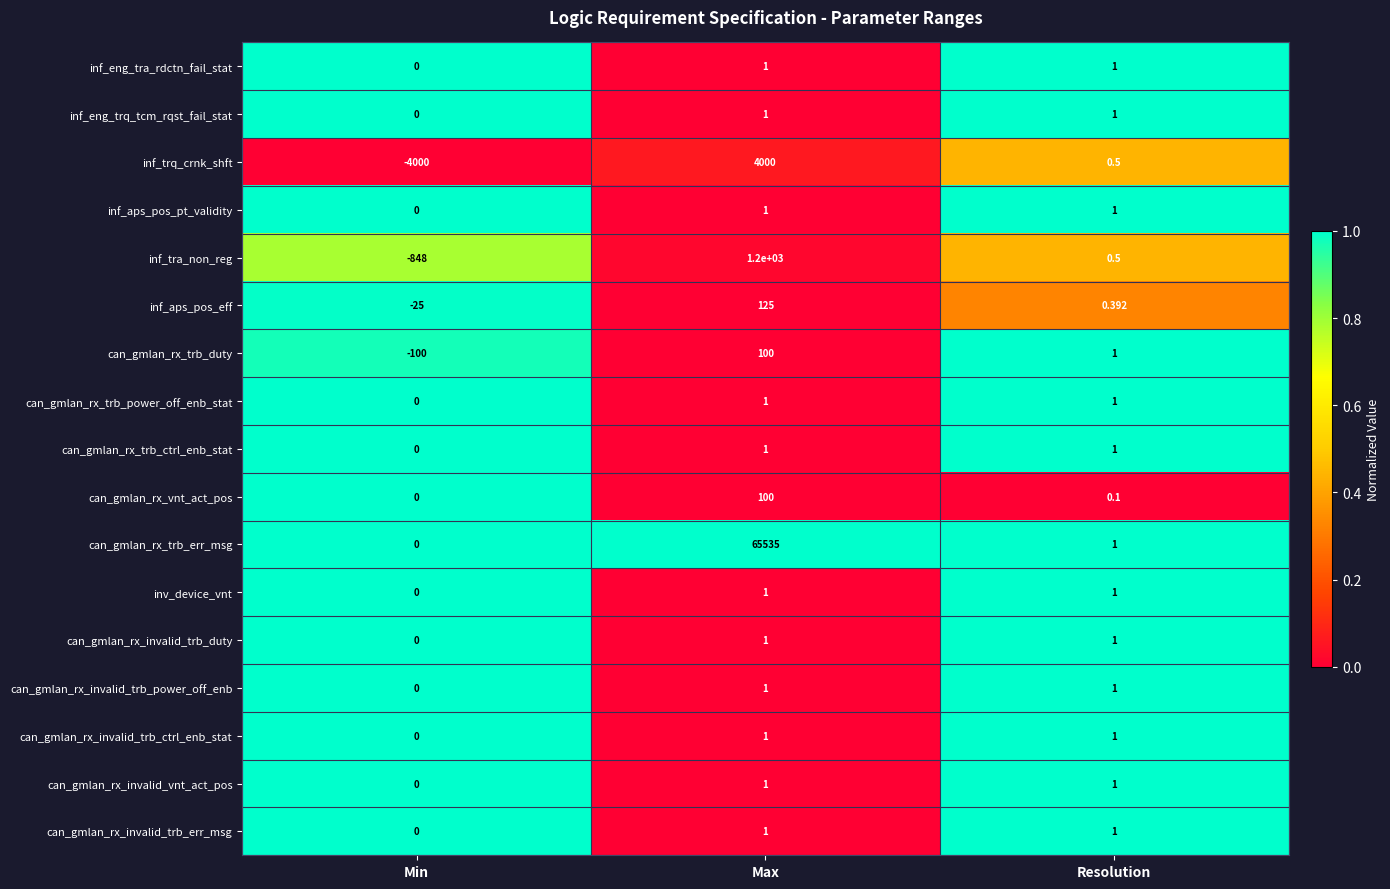

Between Min and Resolution, which series saw the biggest shift?

inf_trq_crnk_shft